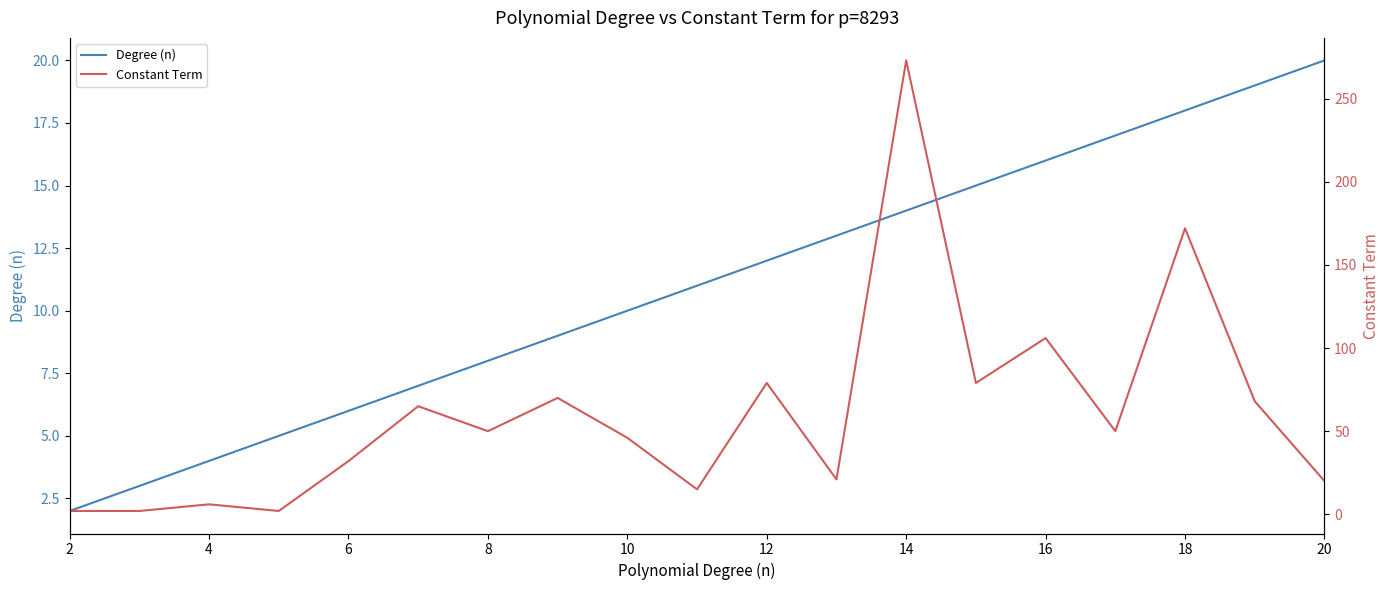

The value of Degree (n) at 10 is 14. True or false?

False